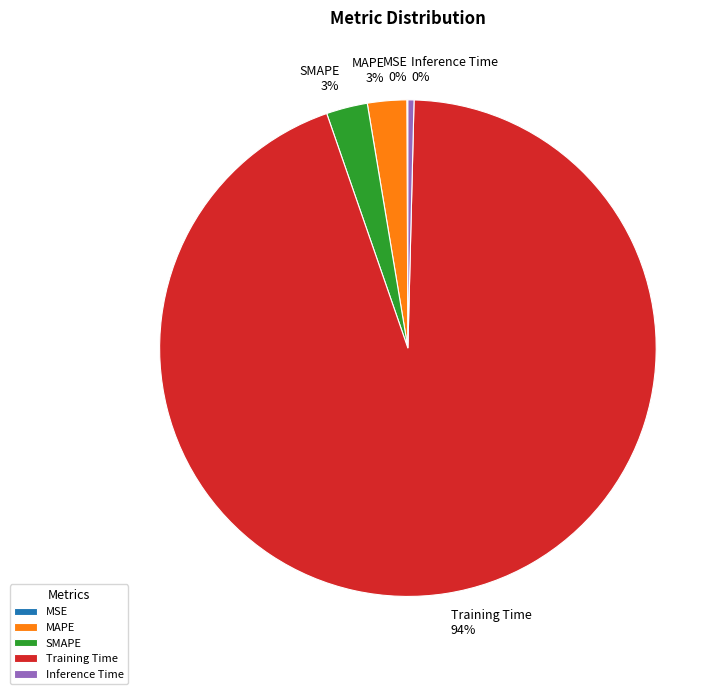

Which category accounts for the majority?

Training Time